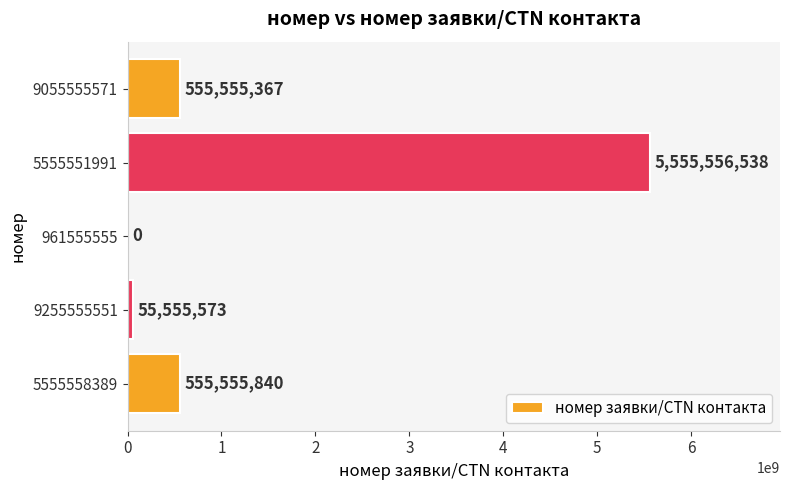

Reading top to bottom, transcribe all the data shown in this chart.

9055555571=555555367	5555551991=5555556538	961555555=0	9255555551=55555573	5555558389=555555840